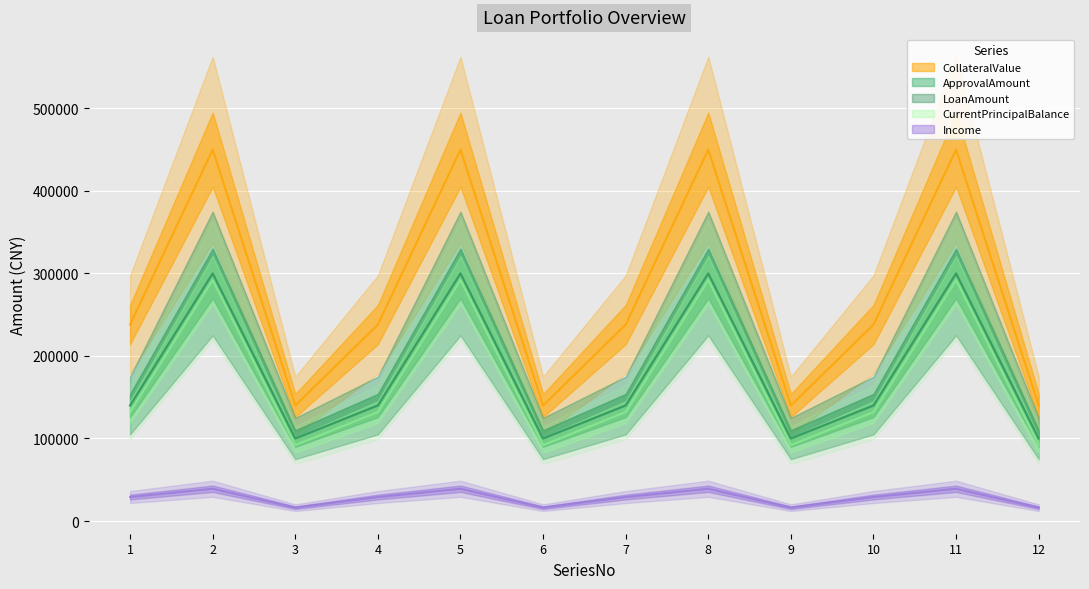

True or false: CurrentPrincipalBalance and LoanAmount intersect in this chart.

False